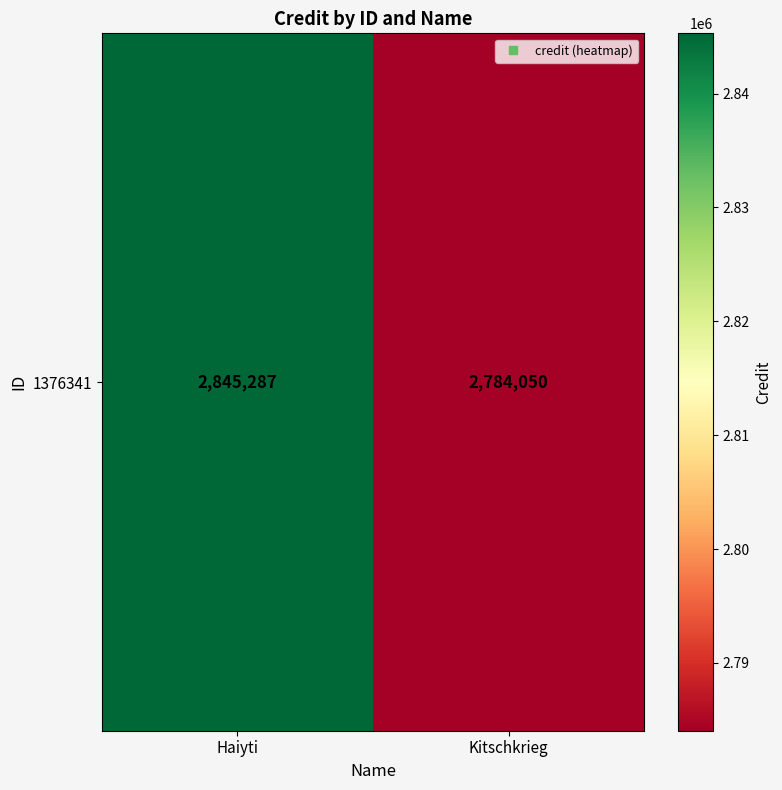

How many distinct data groups are displayed?

1